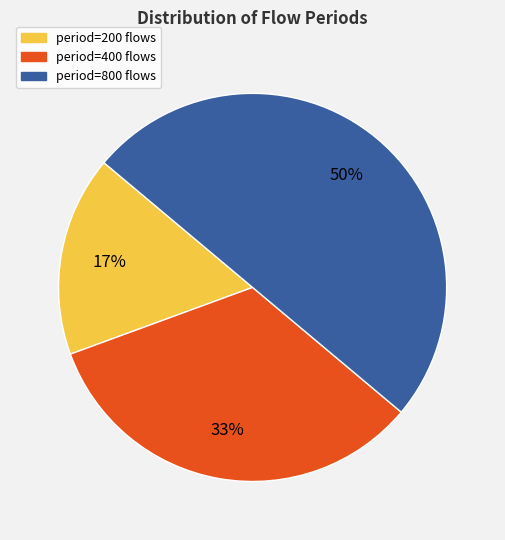

To the nearest percent, what percentage of the pie is period=200?

17%